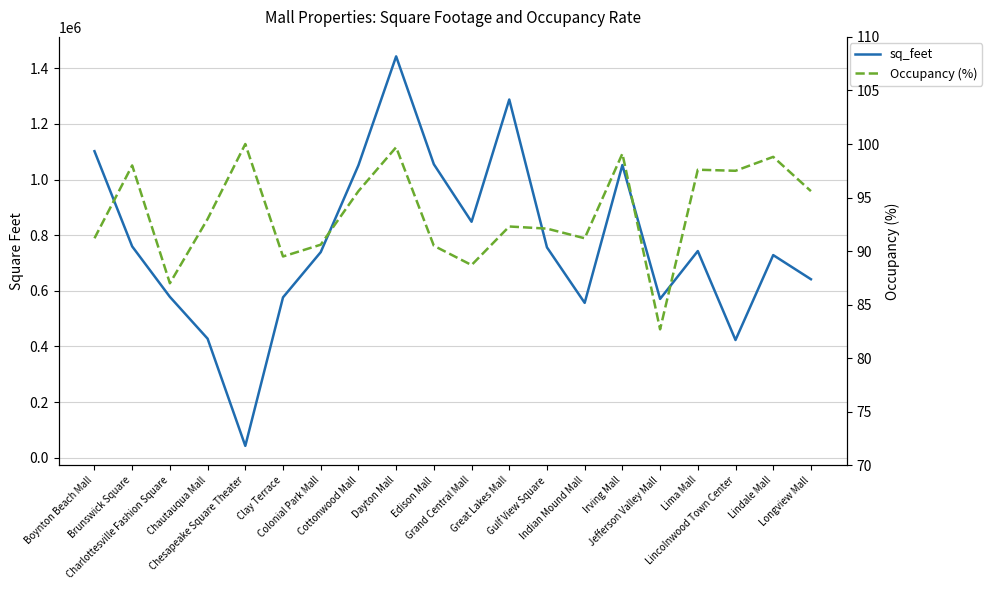

What is the difference between the Occupancy (%) values at Grand Central Mall and Indian Mound Mall?

2.5